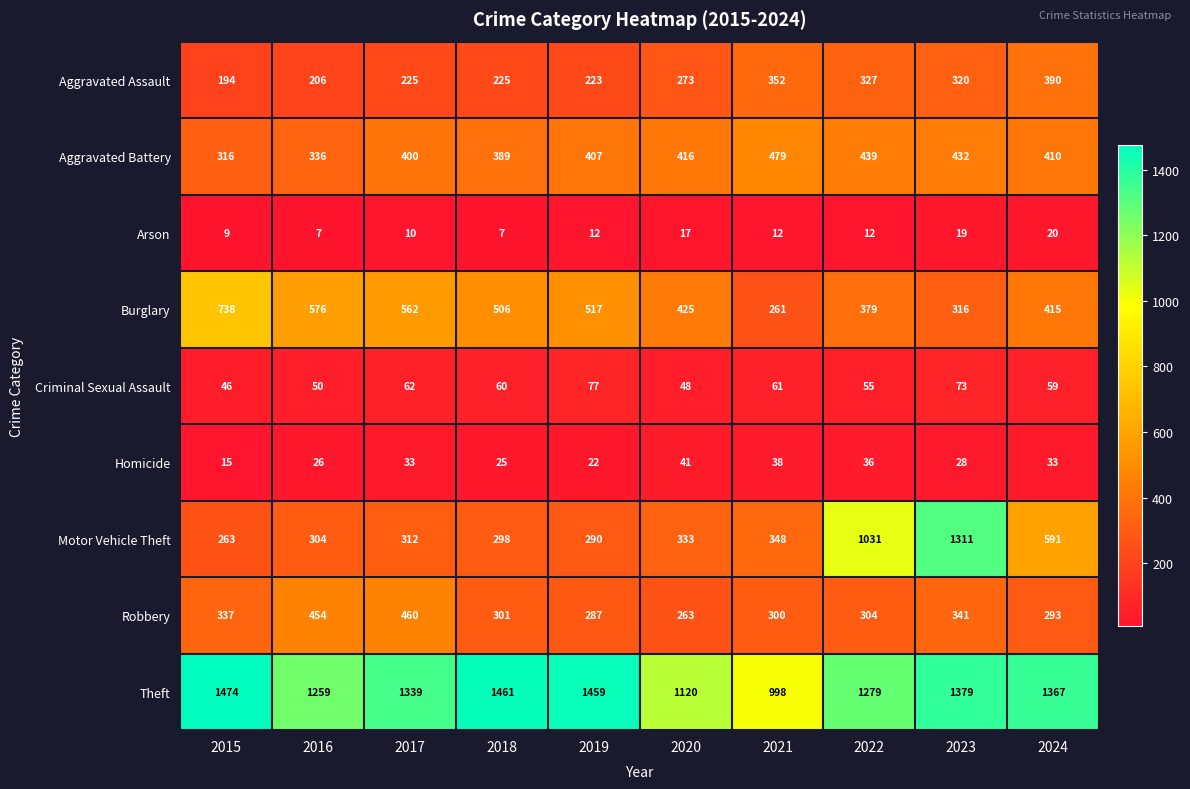

What is the approximate value of Burglary at 2020, to the nearest 5?

425